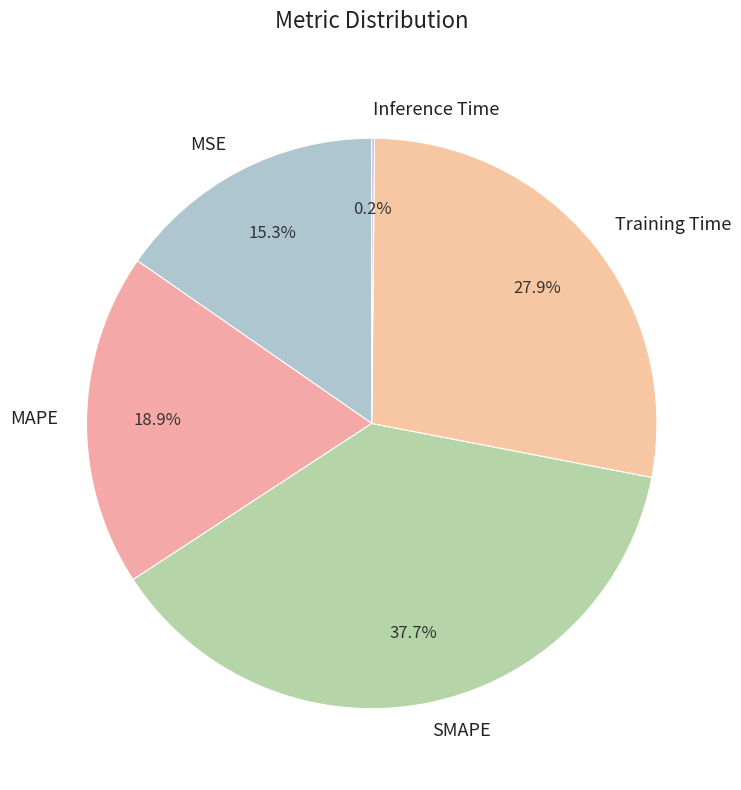

What percentage is the MAPE slice, to the nearest percent?

19%